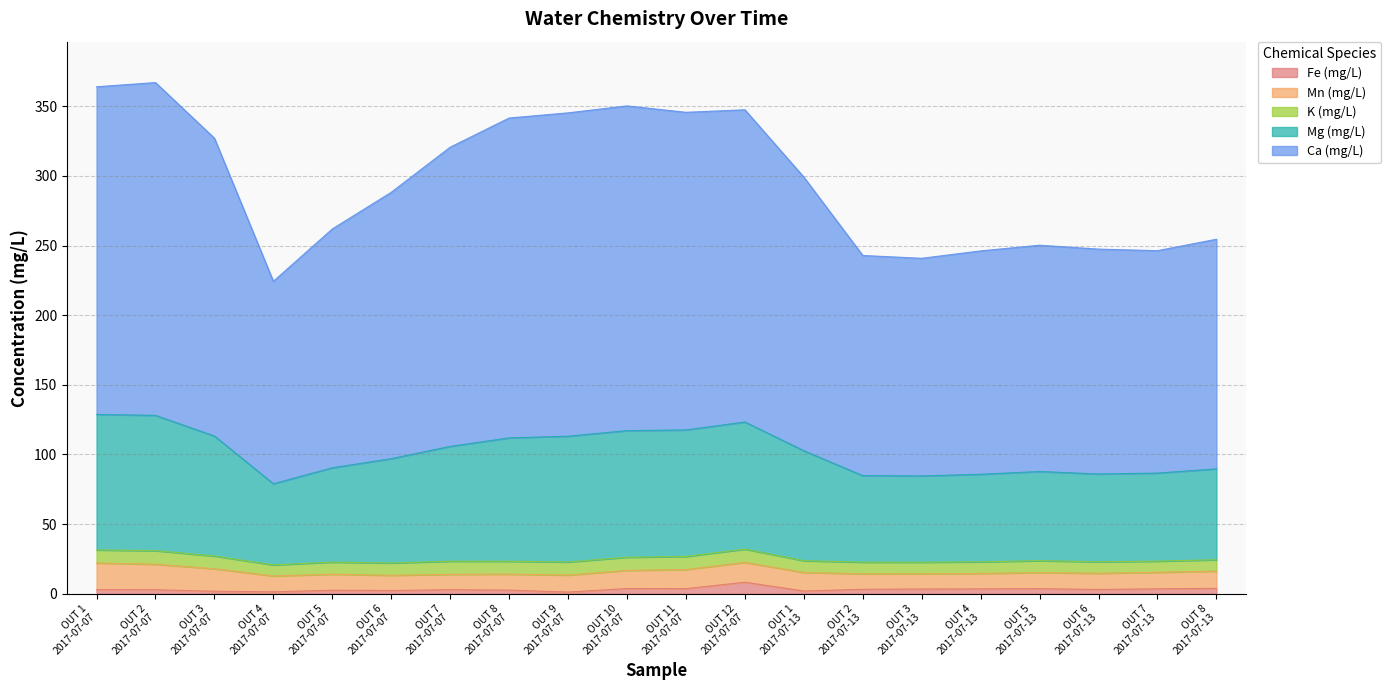

True or false: Mg (mg/L) has more than 1 points higher than both neighbors.

True